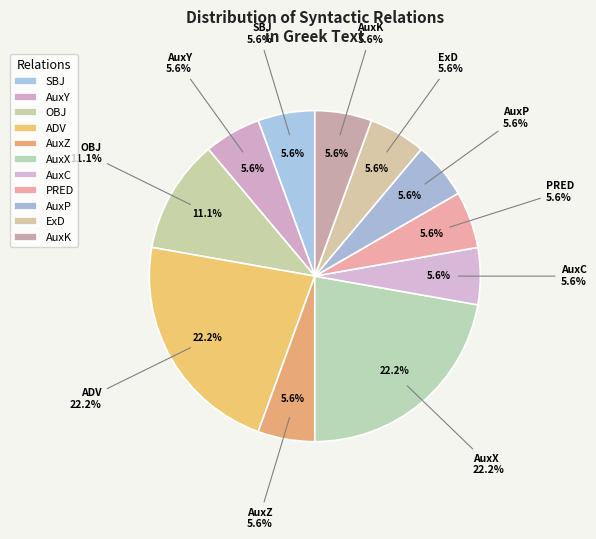

What is the change in value from ADV to AuxC?

-3